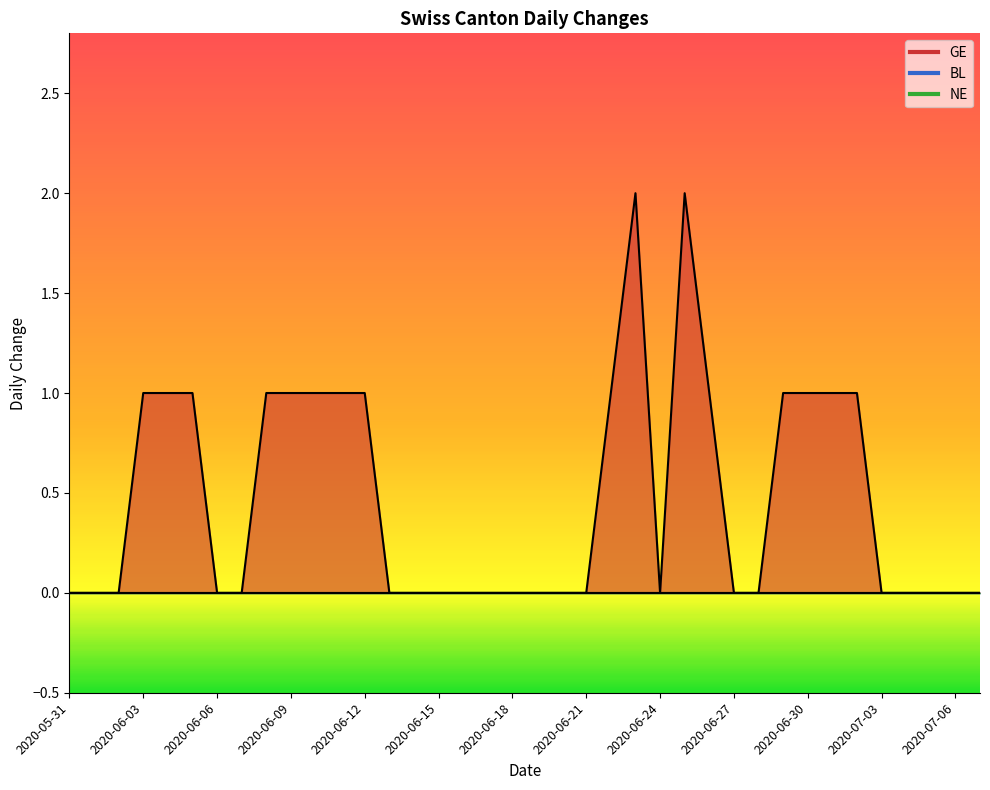

What are all the series names shown in the legend?

BL, NE, GE